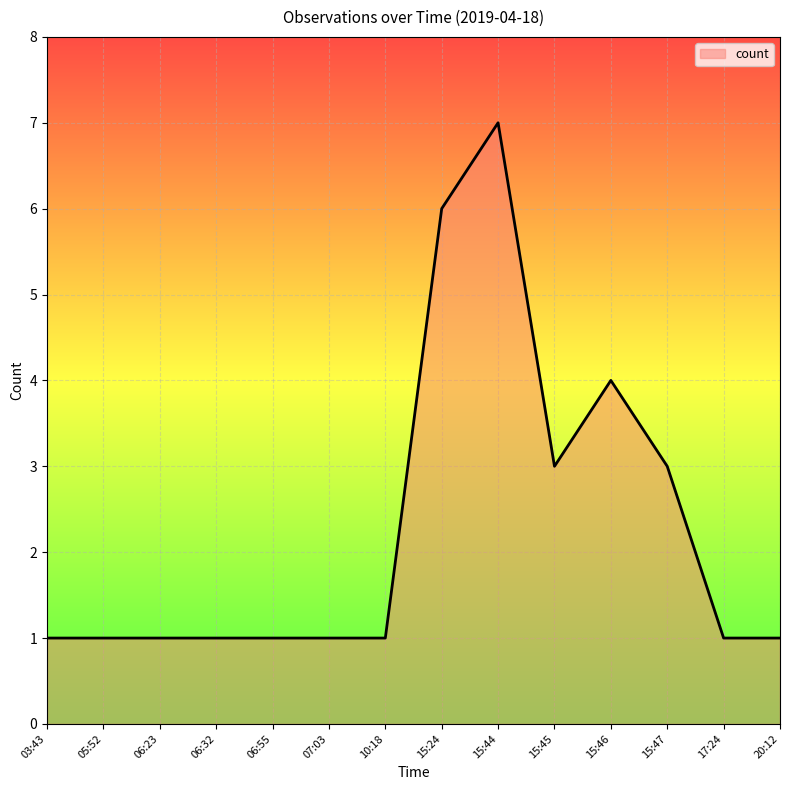

True or false: there are more than 0 points higher than both neighbors.

True